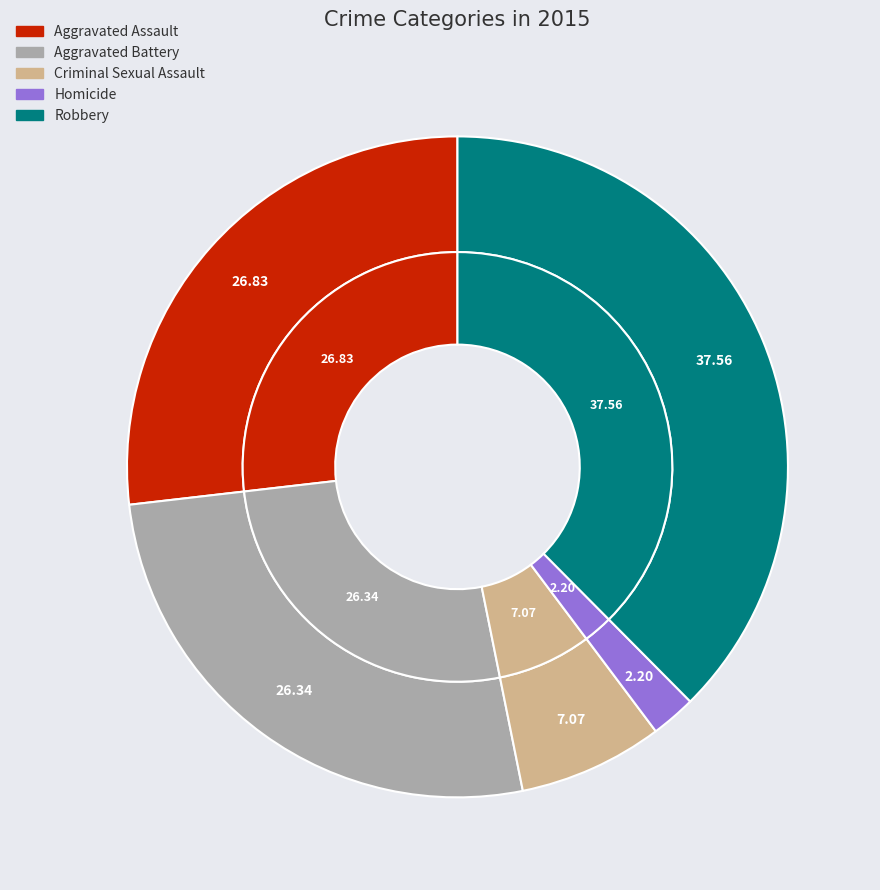

Rank the categories by value from lowest to highest.

Homicide, Criminal Sexual Assault, Aggravated Battery, Aggravated Assault, Robbery